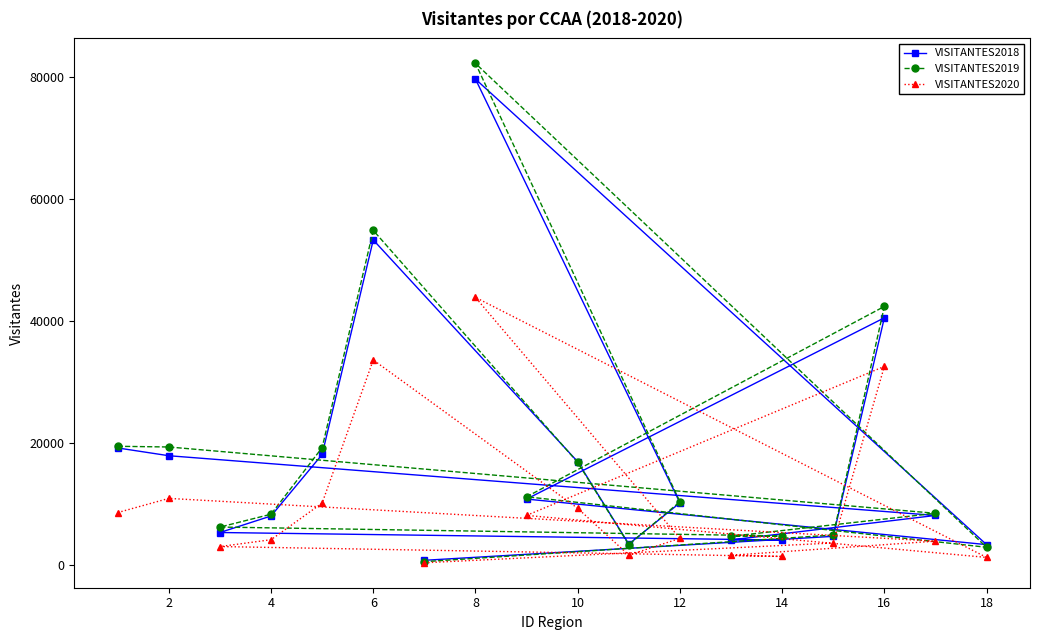

The value of VISITANTES2018 at 2 is 17870. True or false?

True